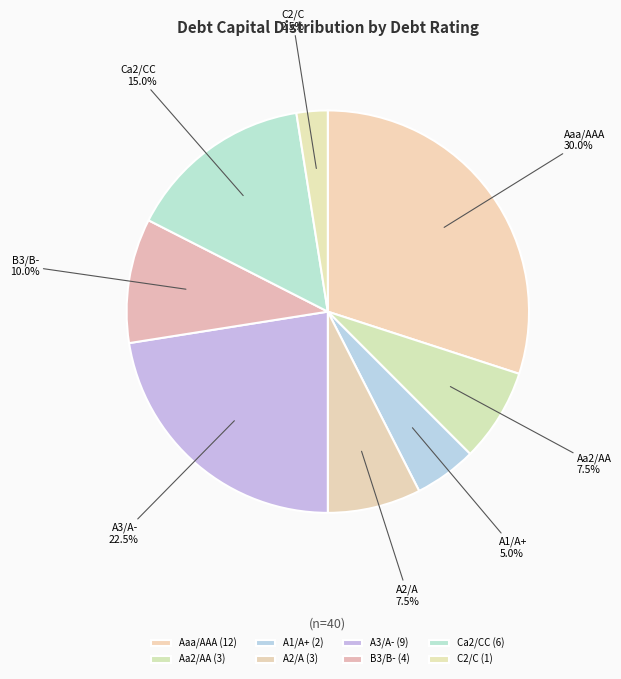

Is the sum of Aaa/AAA and Aa2/AA greater than half?

No